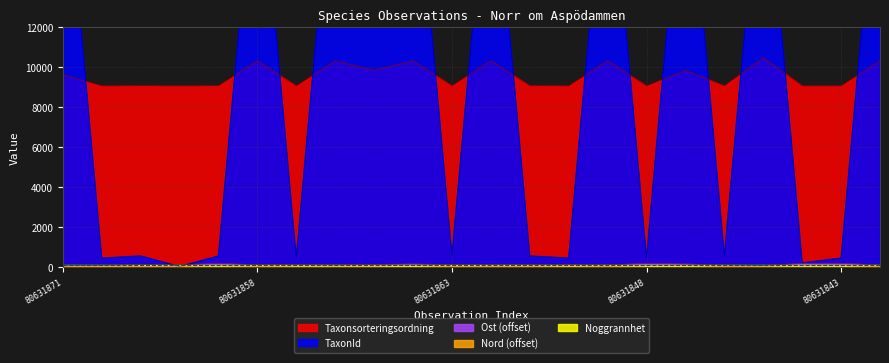

What is the total value across all series at 80631844?

9843.4